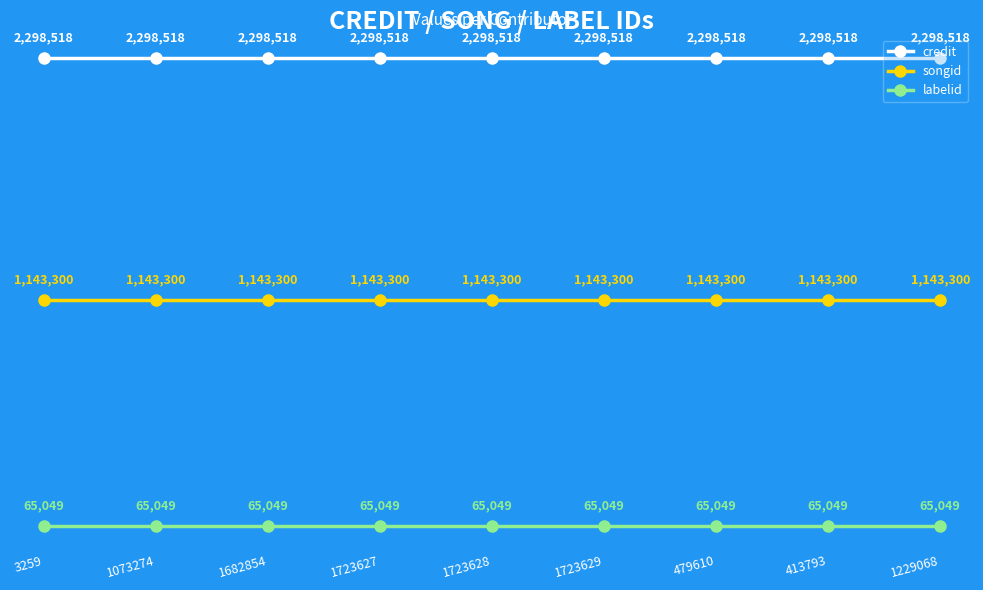

What are all the series names shown in the legend?

credit, songid, labelid